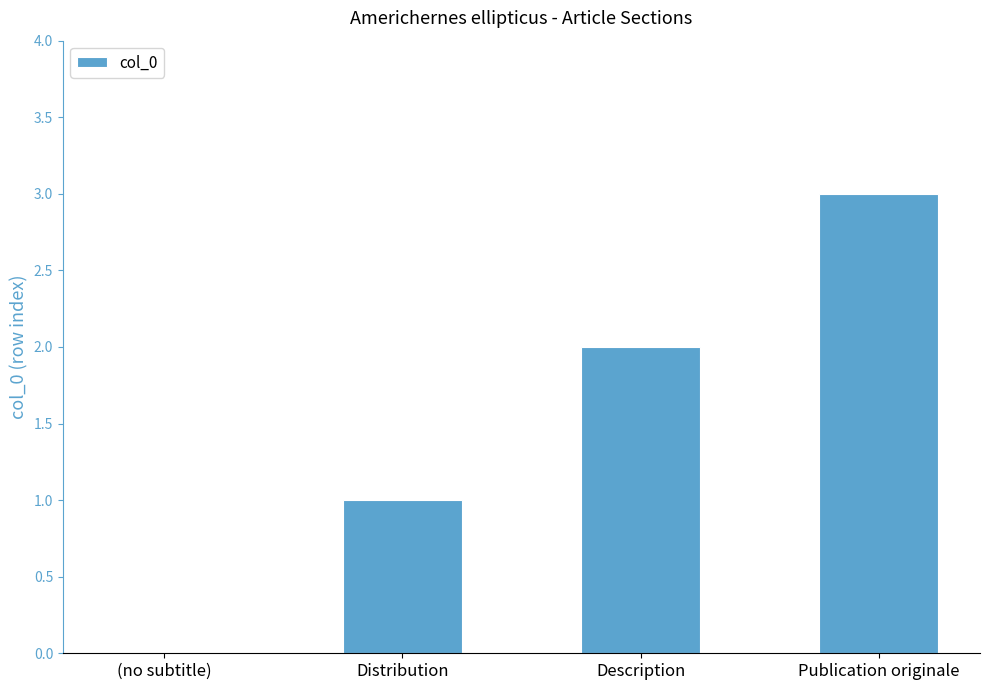

Which has a higher value, (no subtitle) or Distribution?

Distribution